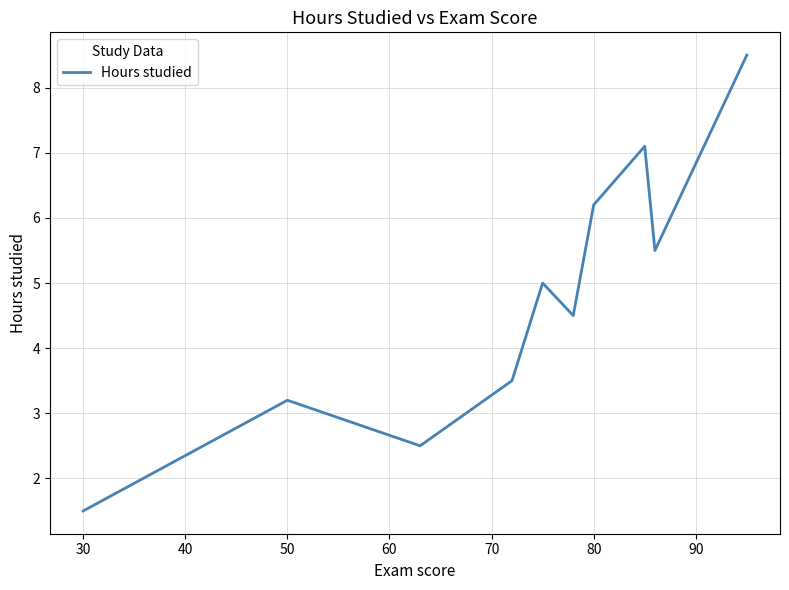

What is the minimum value shown in the chart?

1.5